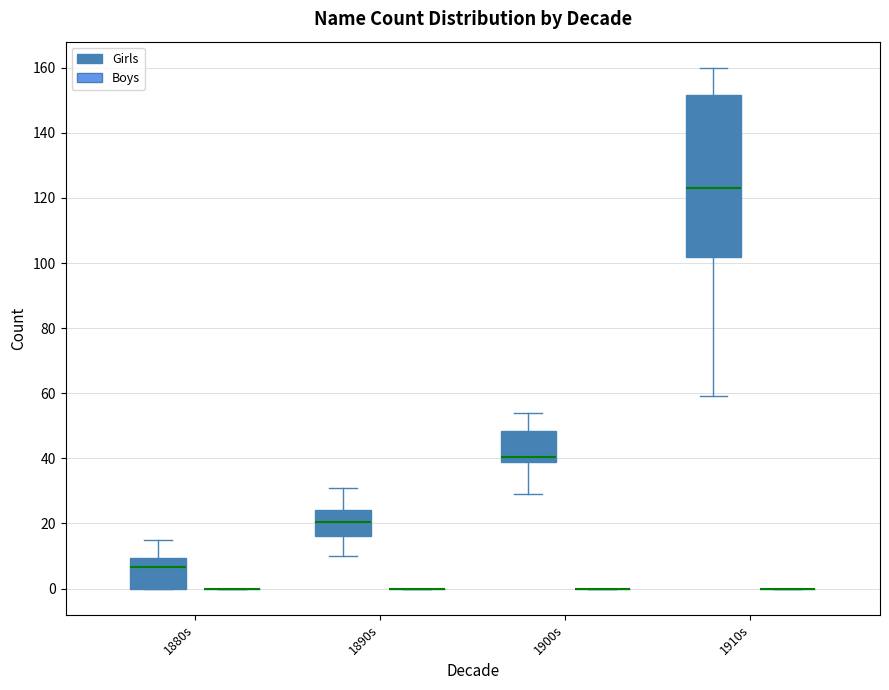

Reading left to right, read every box against the y-axis: the position of its median line, the range the box covers, and the ends of its whiskers. The values are not printed on the chart, so give them approximately, as read against the axis.

1880s (Girls): median 6, box 0 to 10, whiskers 0 to 16
1880s (Boys): box collapsed to a line at 0, whiskers 0 to 0
1890s (Girls): median 20, box 16 to 24, whiskers 10 to 32
1890s (Boys): box collapsed to a line at 0, whiskers 0 to 0
1900s (Girls): median 40 (just above the box's lower edge), box 40 to 48, whiskers 30 to 54
1900s (Boys): box collapsed to a line at 0, whiskers 0 to 0
1910s (Girls): median 124, box 102 to 152, whiskers 60 to 160
1910s (Boys): box collapsed to a line at 0, whiskers 0 to 0